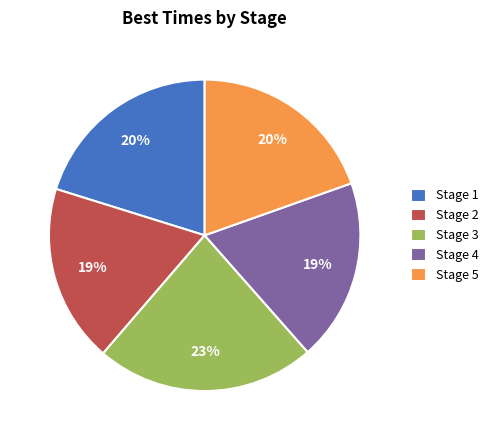

To the nearest percent, what percentage of the pie is Stage 2?

19%